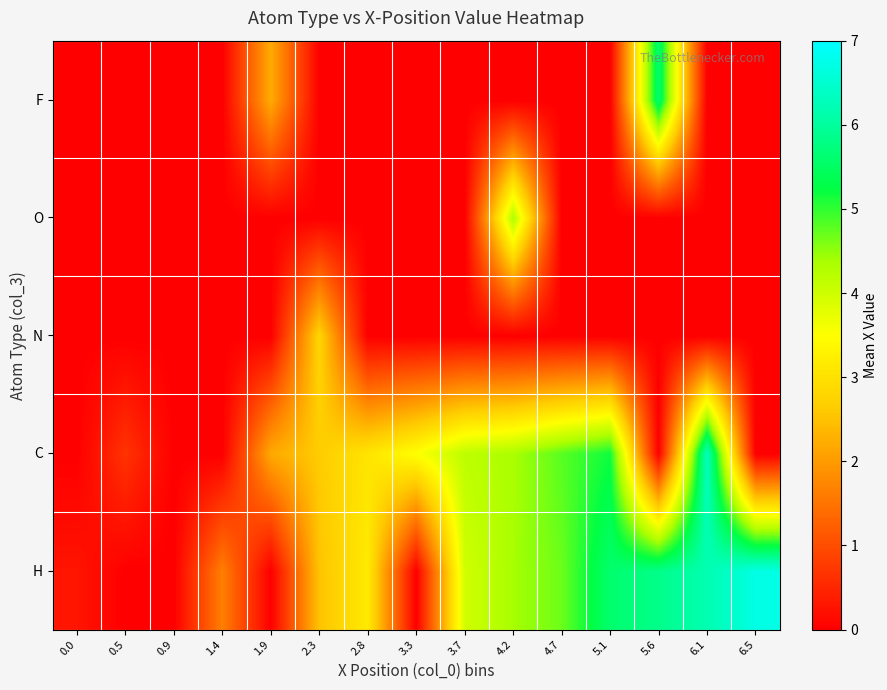

Rank the series by their maximum value, from lowest to highest.

N, O, F, C, H